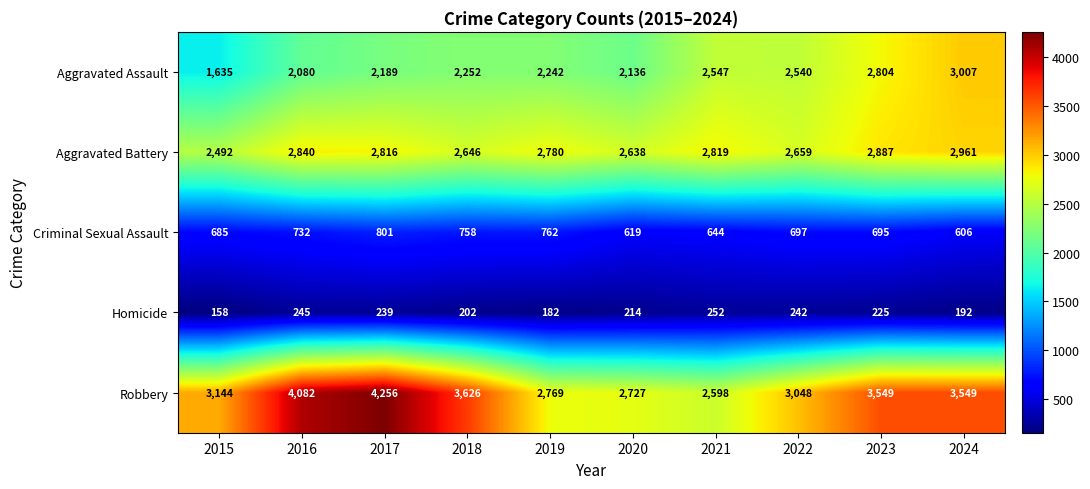

Between 2016 and 2018, which series saw the biggest shift?

Robbery